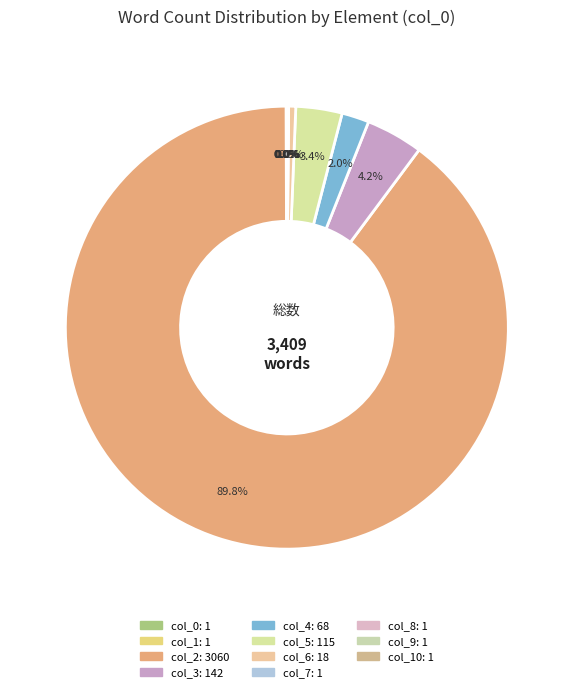

Count the number of slices in the pie.

11